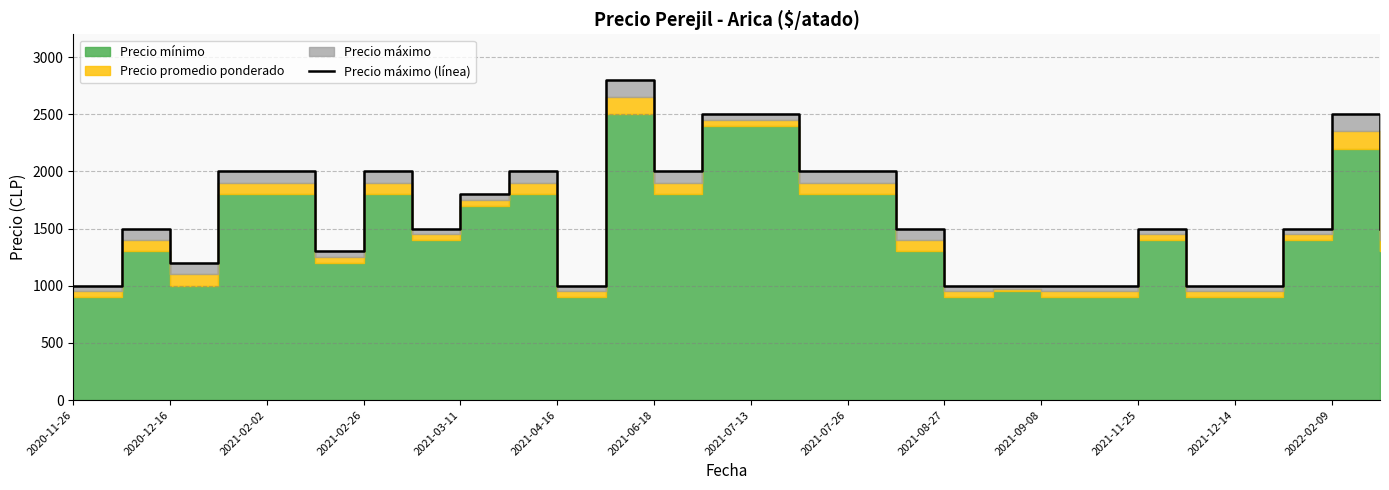

True or false: the data has more than 0 interior local peaks.

True